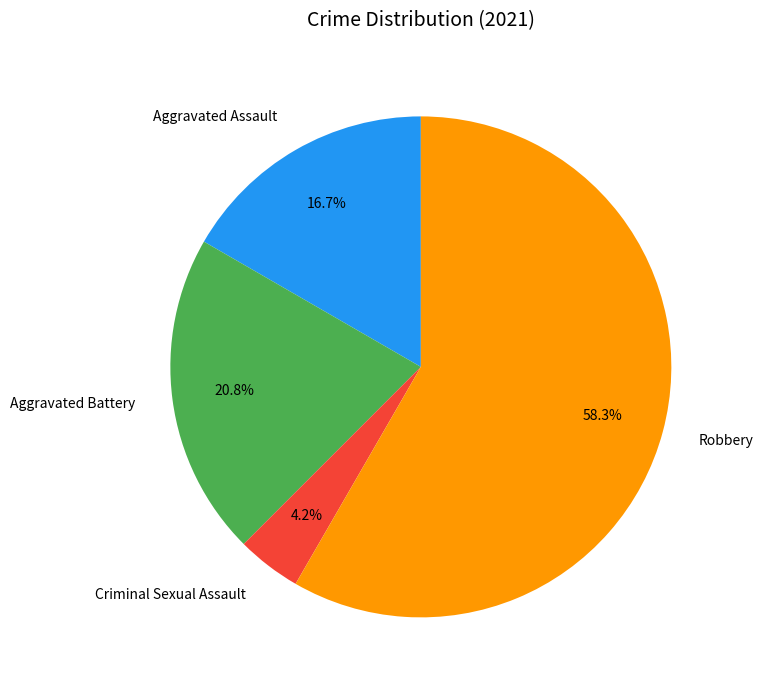

How many segments does this pie chart have?

4